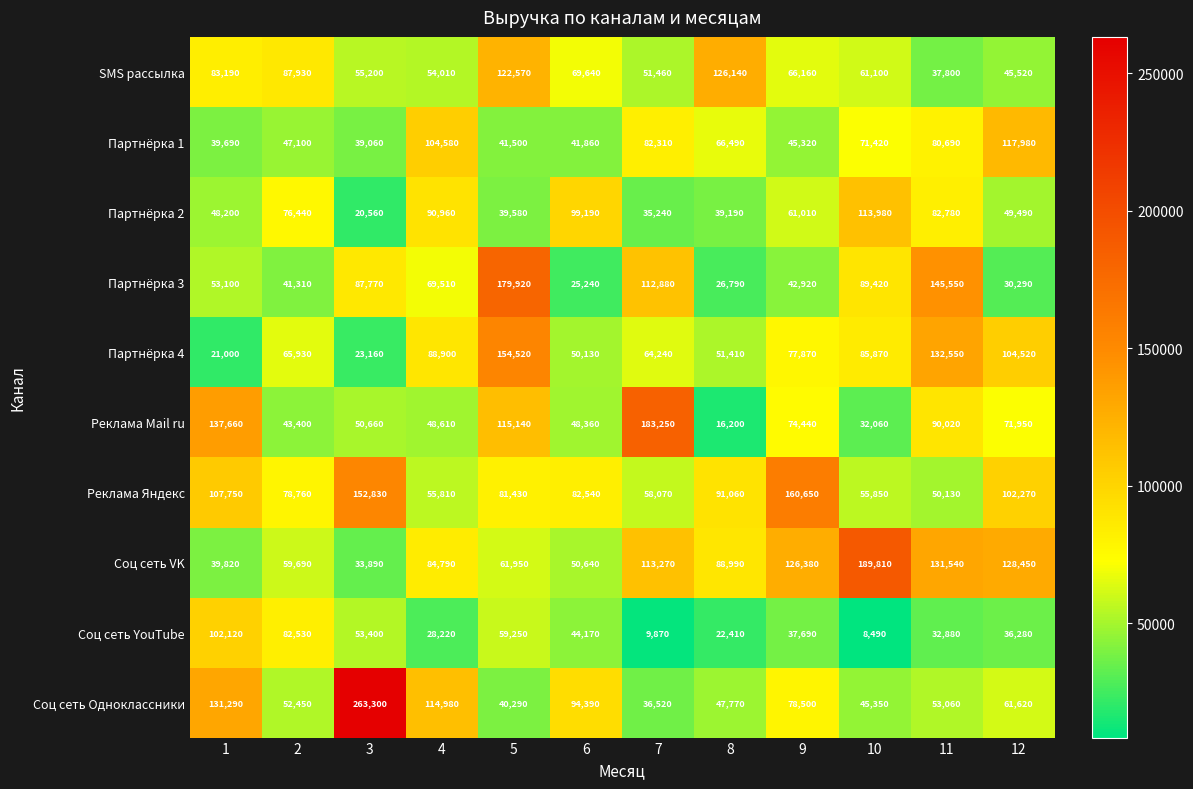

What is the greatest value displayed?

263300